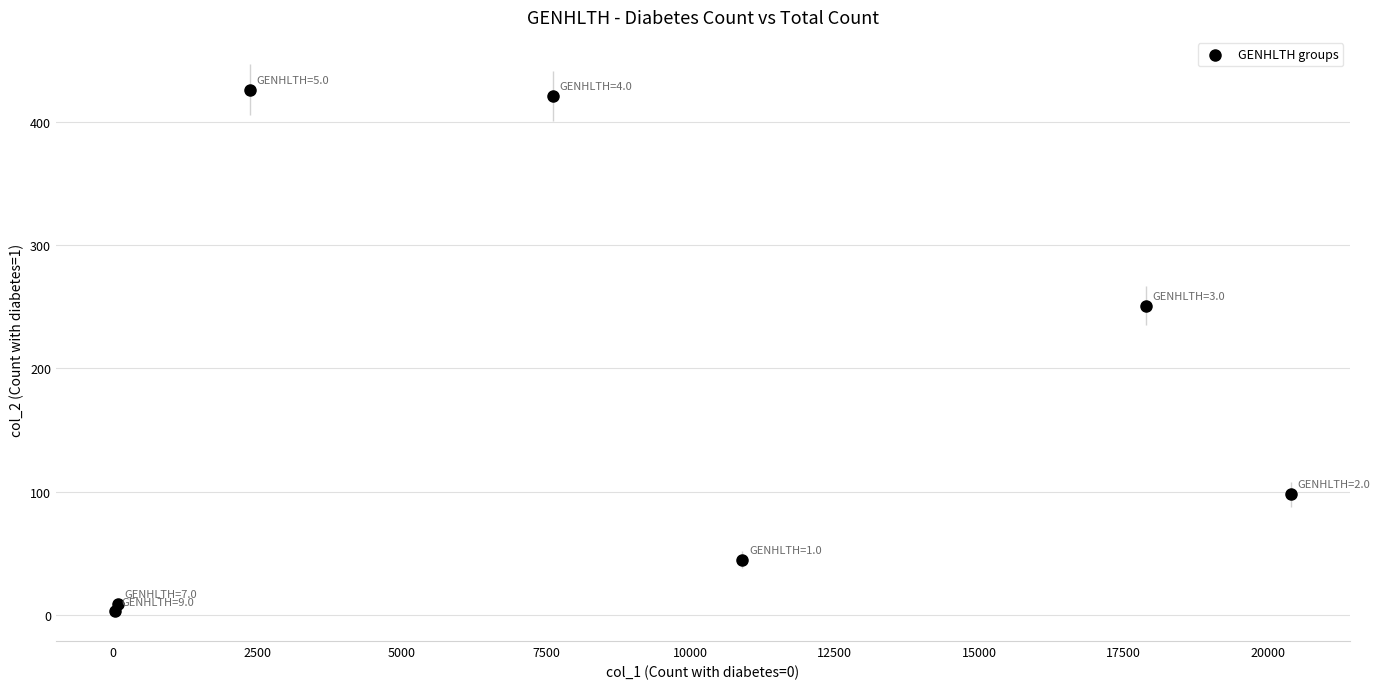

What is the average Y value?

179